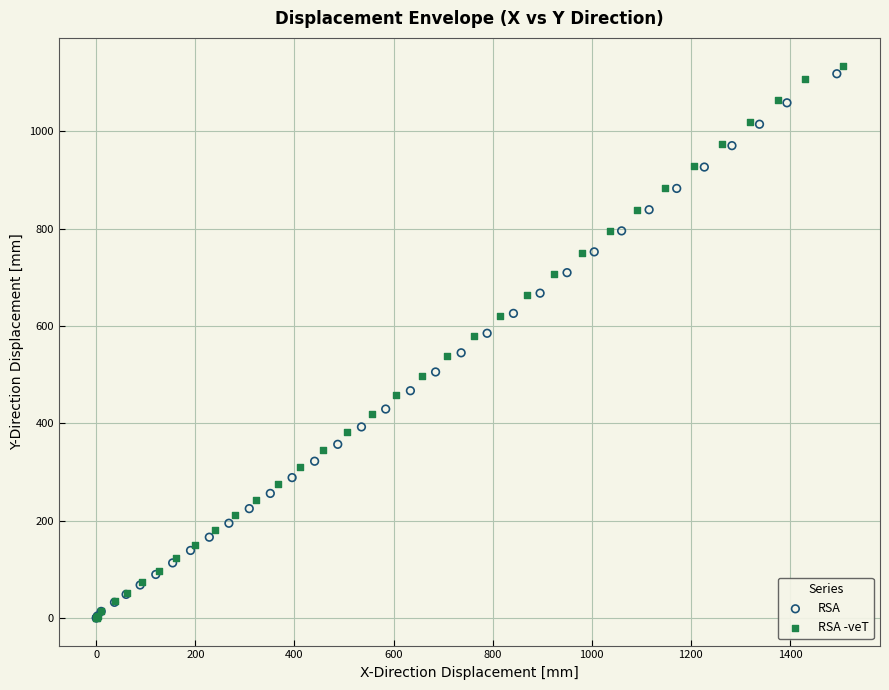

Which series has the widest spread of Y values?

RSA -veT